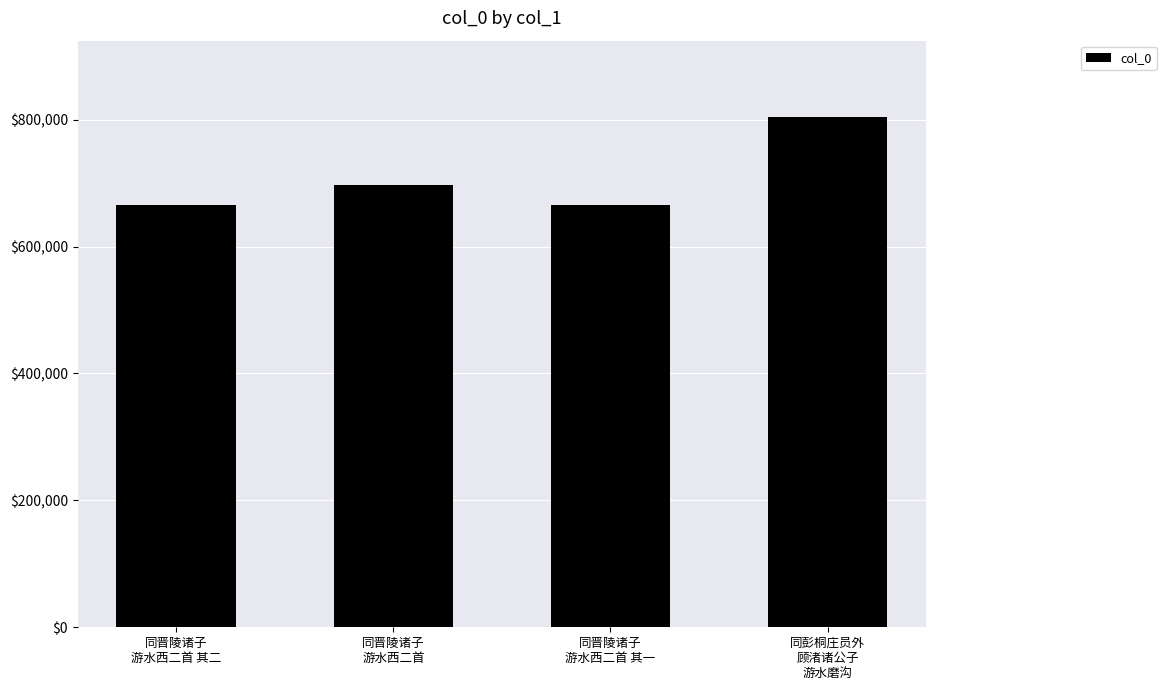

What is the value of the 2nd bar from the left?

696619